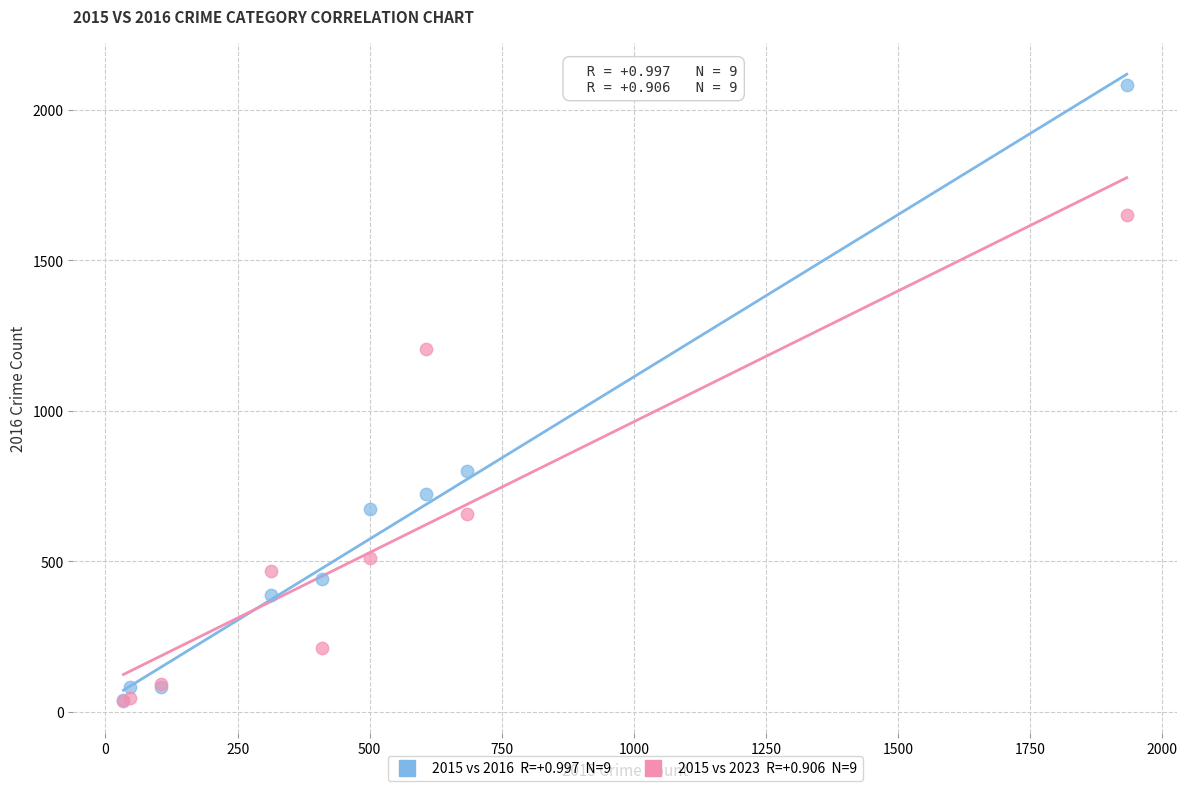

Across all series, what Y value is closest to 1058?

1205